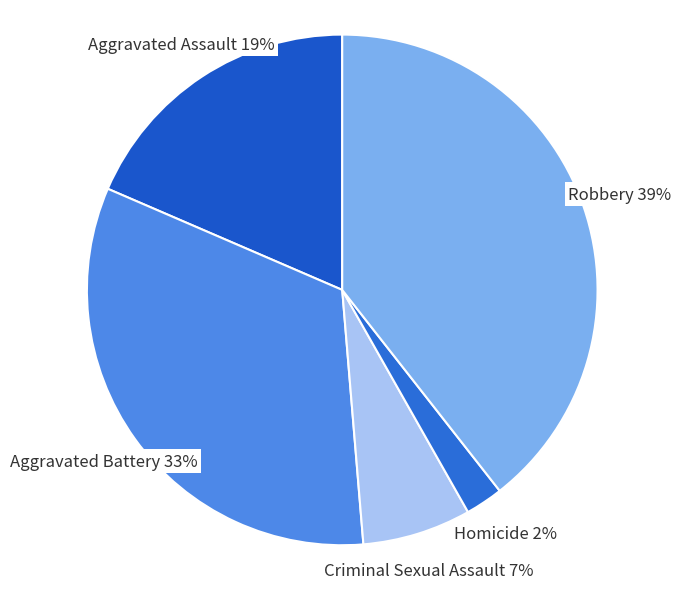

Is it true that Robbery is 39% of the pie?

True